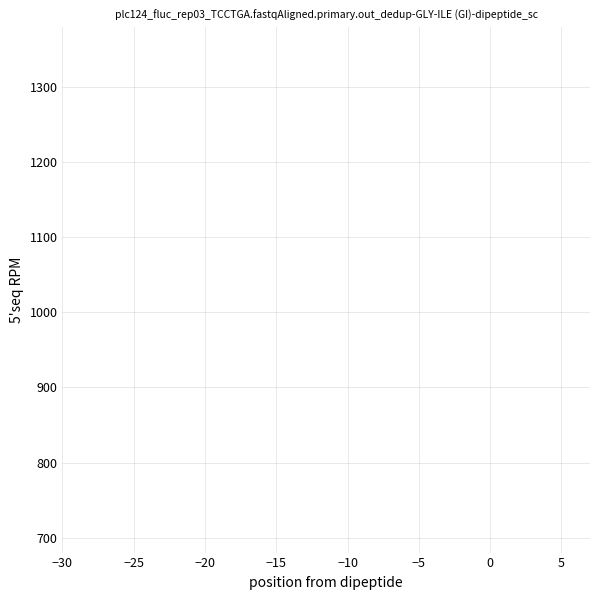

What is the maximum value shown in the chart?

1350.0